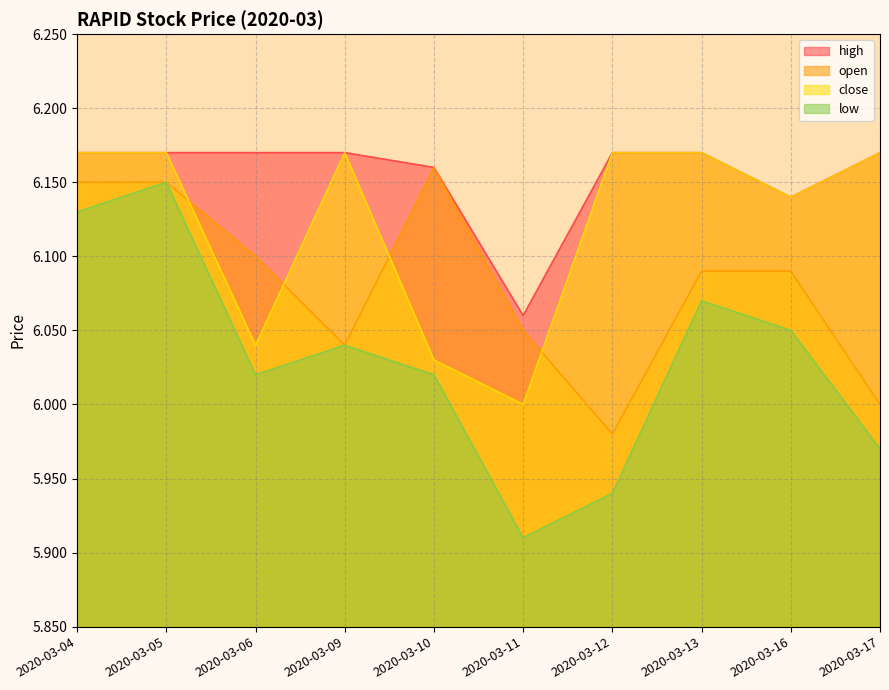

Does the chart have visible grid lines?

Yes